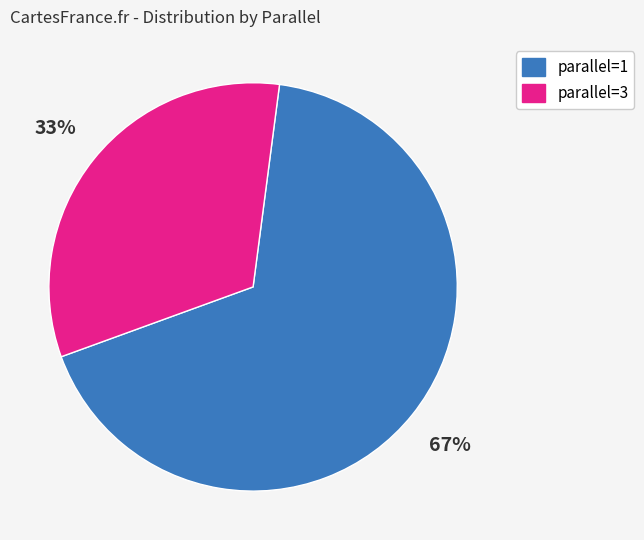

Is there any slice that represents more than half of the pie?

Yes